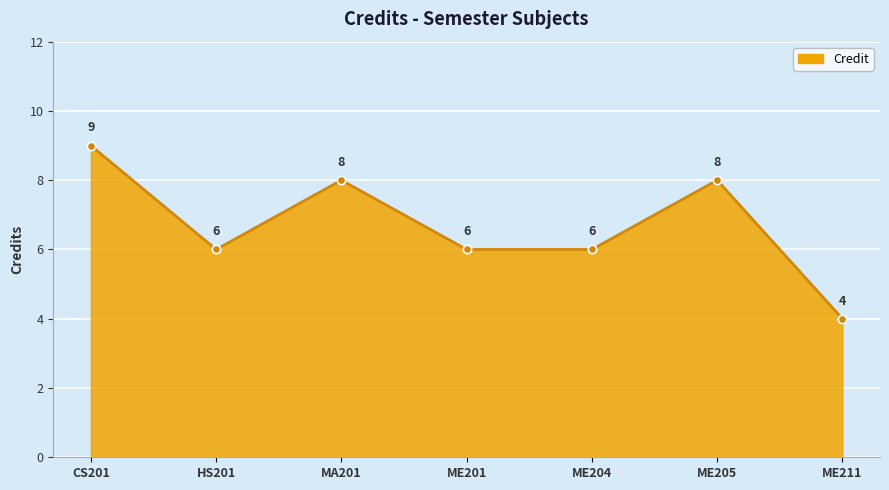

At which category does the chart reach its peak across all series?

CS201